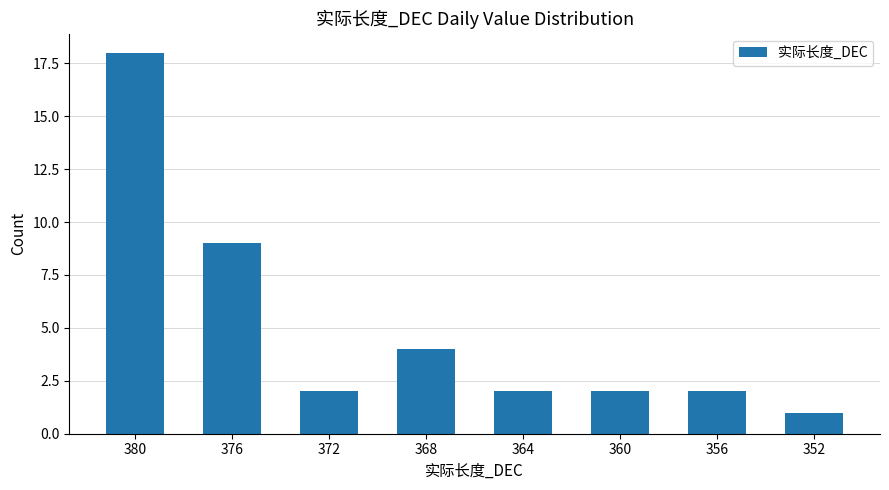

Reading right to left, list all the values displayed in this chart.

352=1	356=2	360=2	364=2	368=4	372=2	376=9	380=18